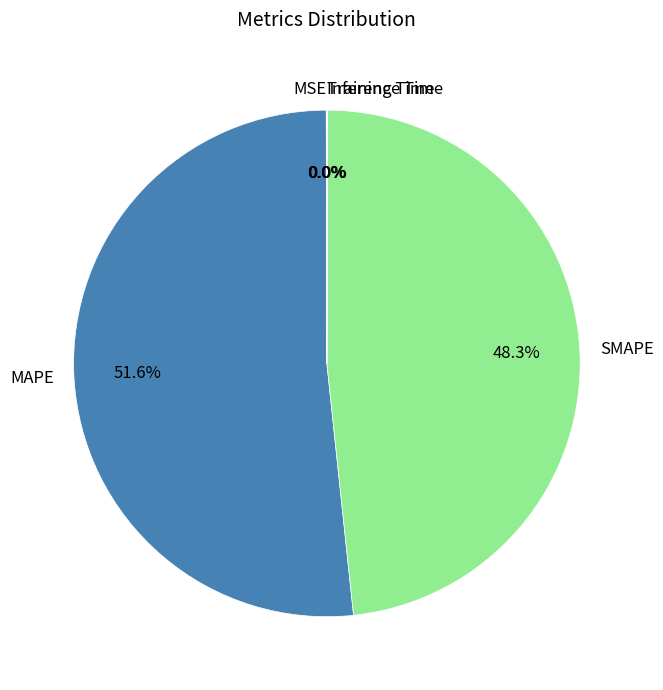

Is MAPE the majority of the pie?

Yes